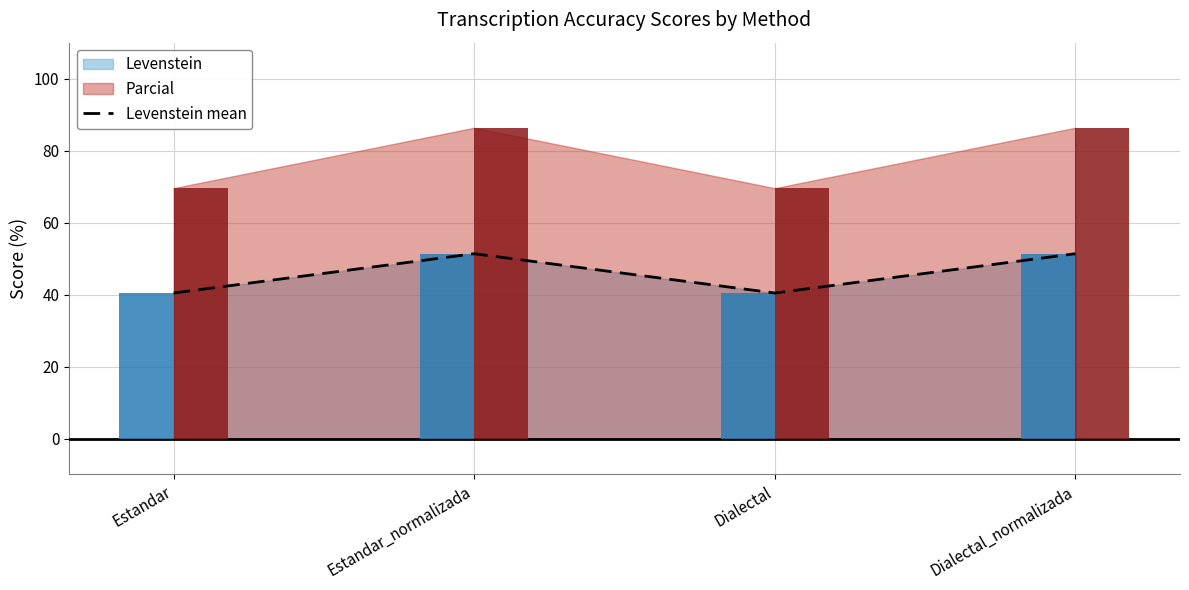

Rank the categories by value from lowest to highest.

Estandar, Dialectal, Estandar_normalizada, Dialectal_normalizada